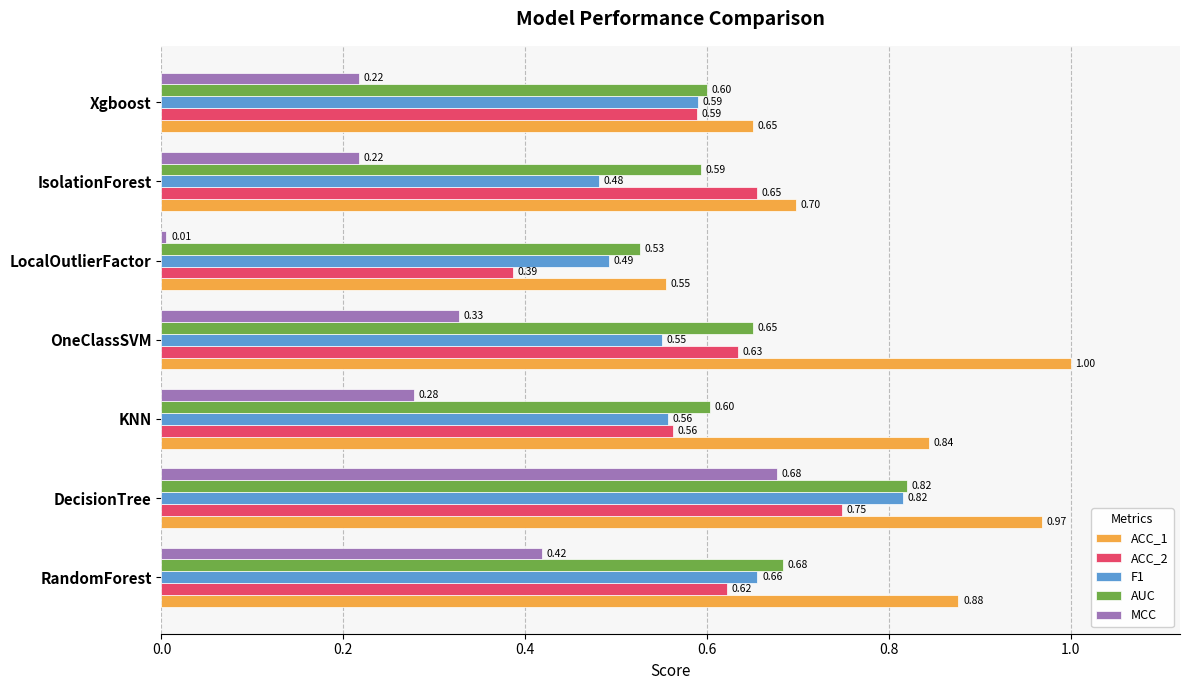

What is the spread (max minus min) of values at KNN?

0.6